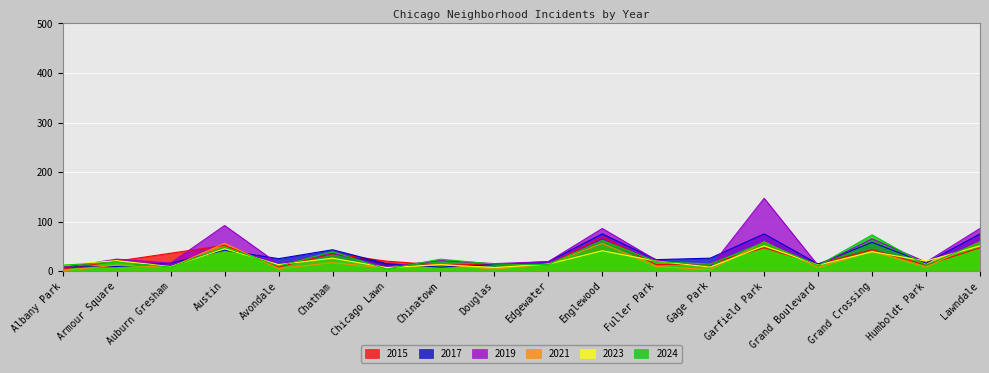

Where do 2024 and 2017 first cross each other?

Armour Square and Auburn Gresham